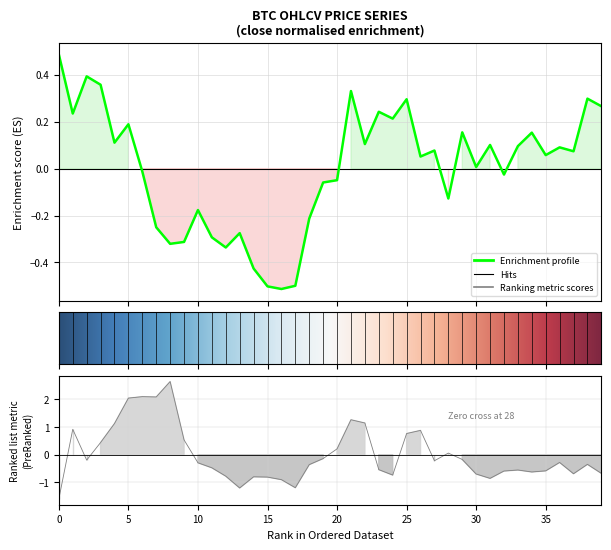

Is it true that volume equals 0.1 at 20?

False